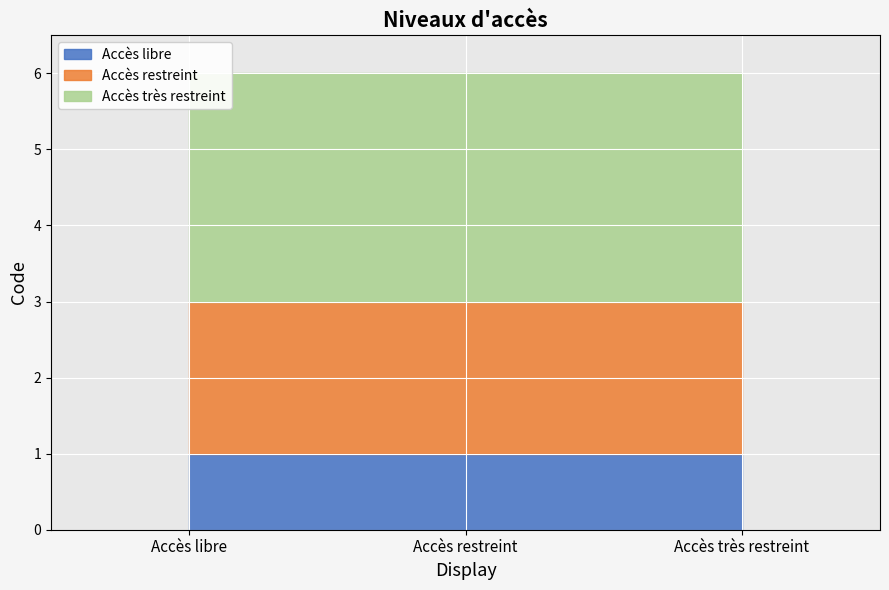

What is the average value?

2